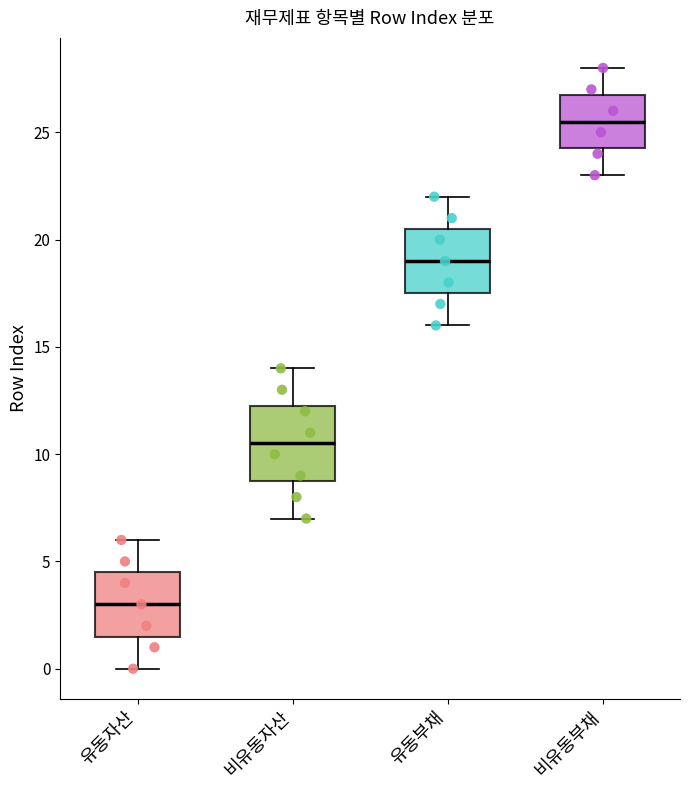

Reading left to right, transcribe this box plot: for each box, give where its median line is, the range the box spans, and where its two whiskers end, as read against the y-axis. The values are not printed on the chart, so give them approximately, as read against the axis.

유동자산: median 3.0, box 1.5 to 4.5, whiskers 0.0 to 6.0
비유동자산: median 10.5, box 9.0 to 12.5, whiskers 7.0 to 14.0
유동부채: median 19.0, box 17.5 to 20.5, whiskers 16.0 to 22.0
비유동부채: median 25.5, box 24.5 to 27.0, whiskers 23.0 to 28.0